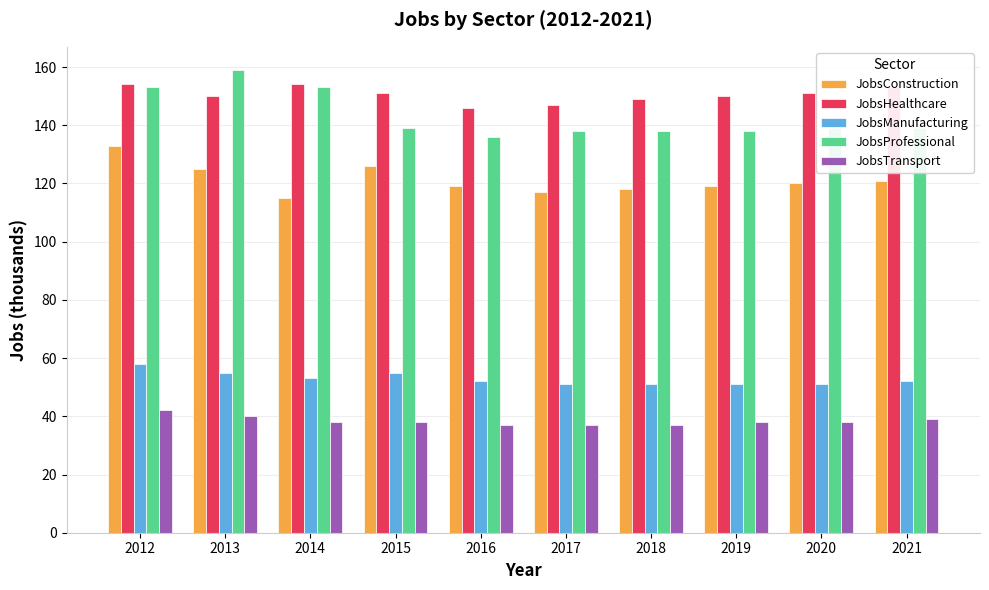

What is the sum of all JobsTransport values?

384